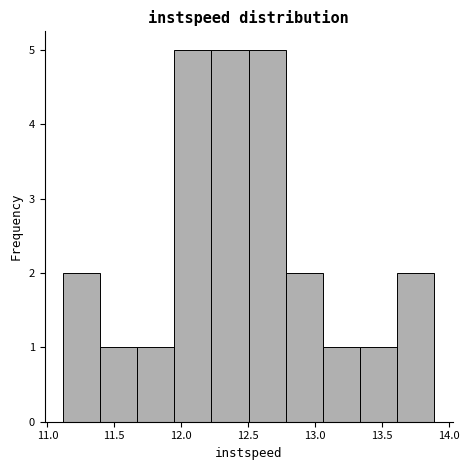

How tall is the bar that spans 13.35 to 13.60 on the x-axis? Neither the bar edges nor the heights are printed on the chart, so give them approximately, as read against the axes.

1